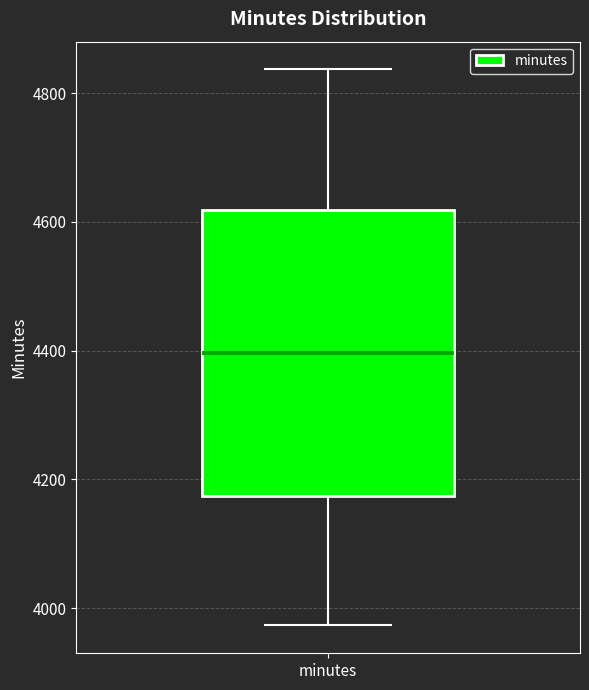

Read this box plot against the y-axis: the position of the median line, the range covered by the box, and the ends of both whiskers. The values are not printed on the chart, so give them approximately, as read against the axis.

median 4400, box 4180 to 4620, whiskers 3980 to 4840